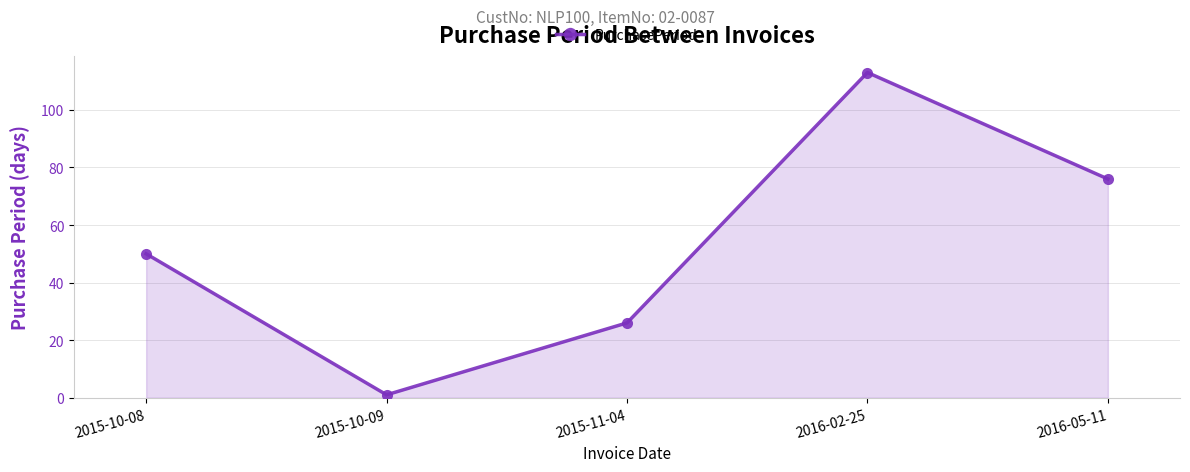

Reading left to right, extract all data points from this chart.

50	1	26	113	76